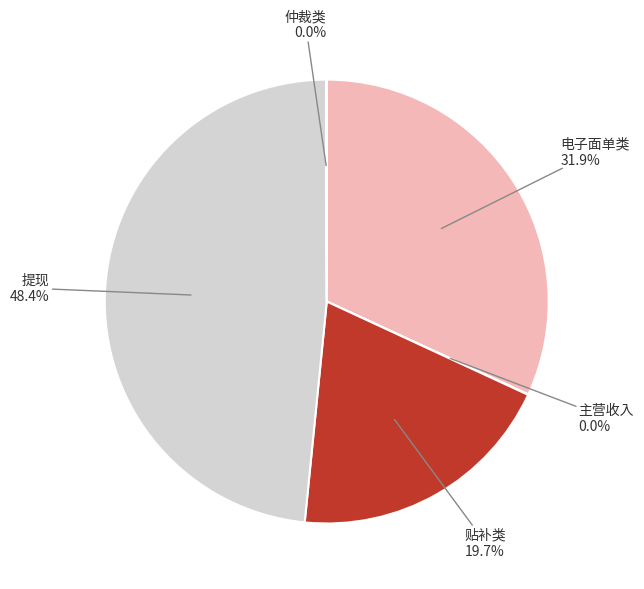

What percentage is the 电子面单类 slice, to the nearest percent?

32%